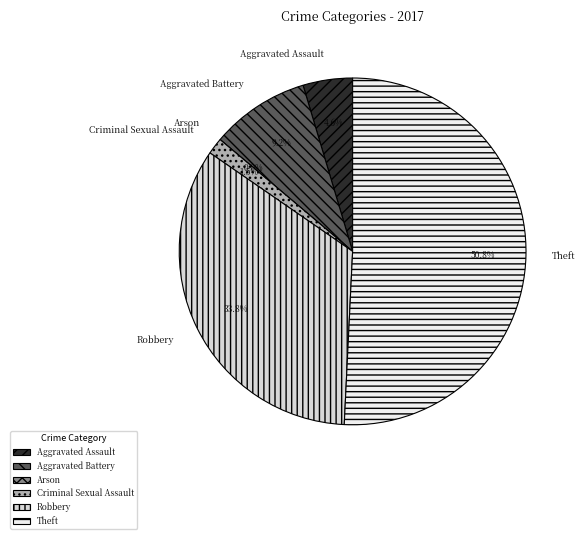

True or false: Robbery accounts for 34% of the total.

True